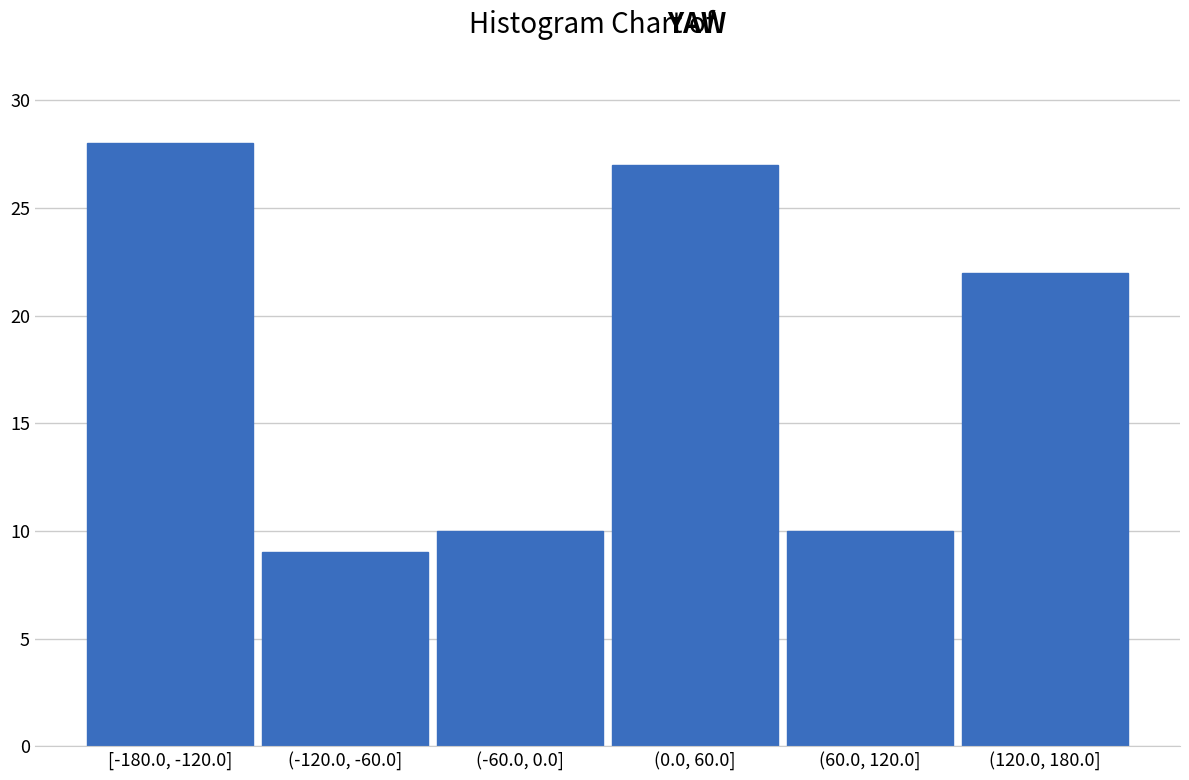

Reading left to right, what are all the values shown in this chart?

[-180.0, -120.0]=28	(-120.0, -60.0]=9	(-60.0, 0.0]=10	(0.0, 60.0]=27	(60.0, 120.0]=10	(120.0, 180.0]=22